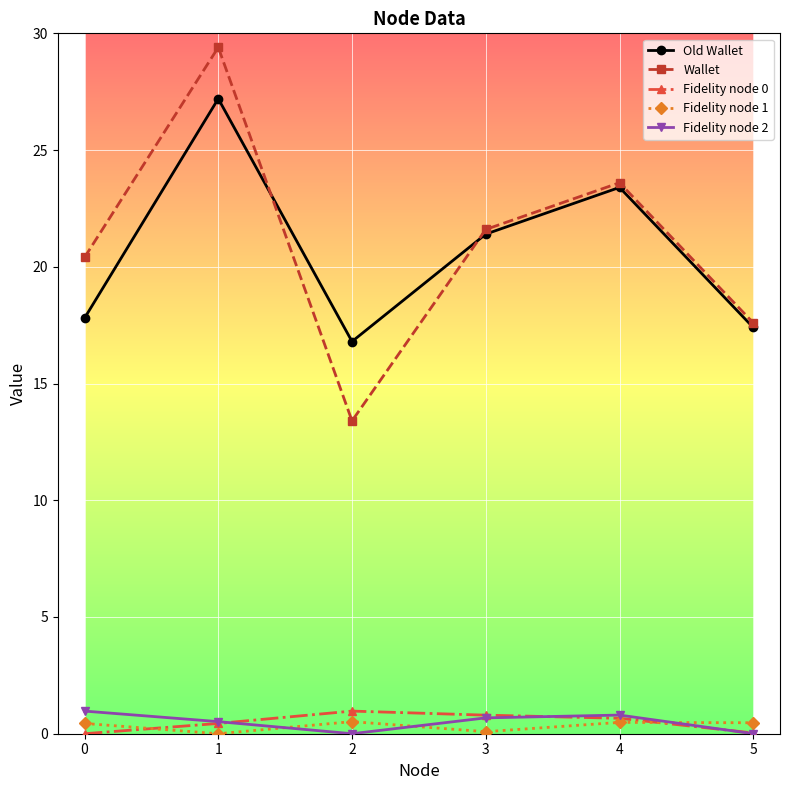

What is the total value across all series at 1?

57.6